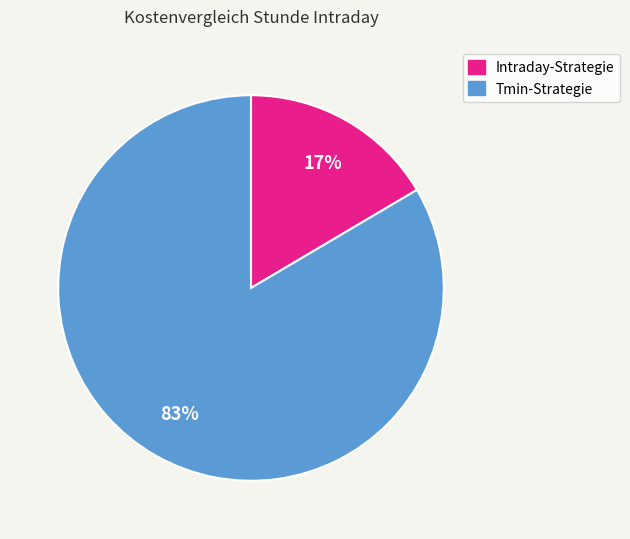

Does Intraday-Strategie represent more than half of the total?

No